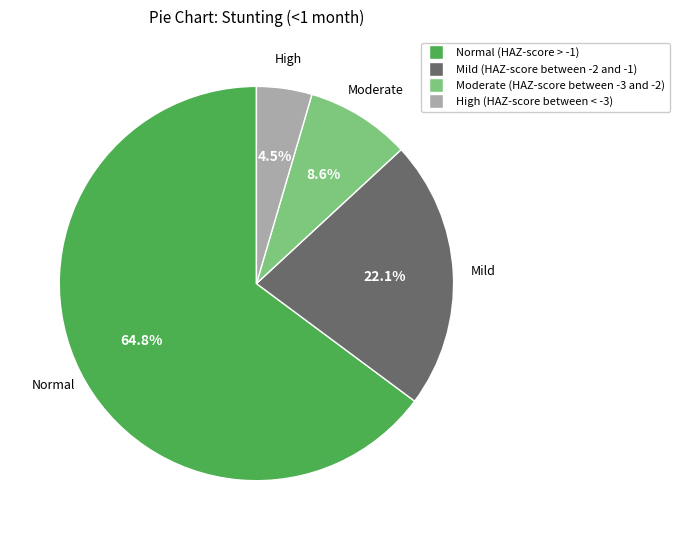

Which has a higher value, High (HAZ-score between < -3) or Mild (HAZ-score between -2 and -1)?

Mild (HAZ-score between -2 and -1)